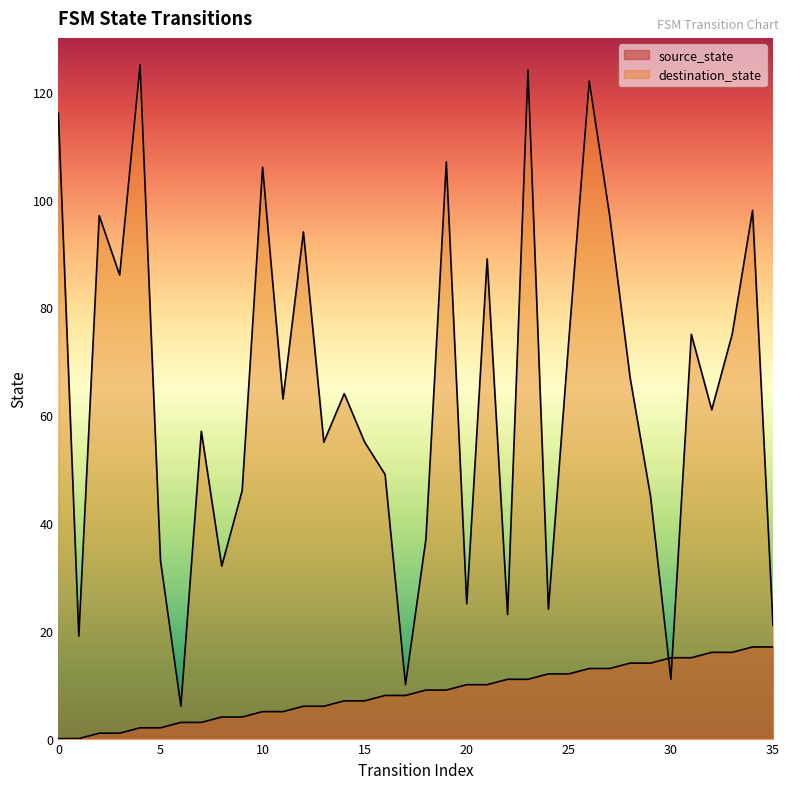

Where is the first local minimum for destination_state?

1